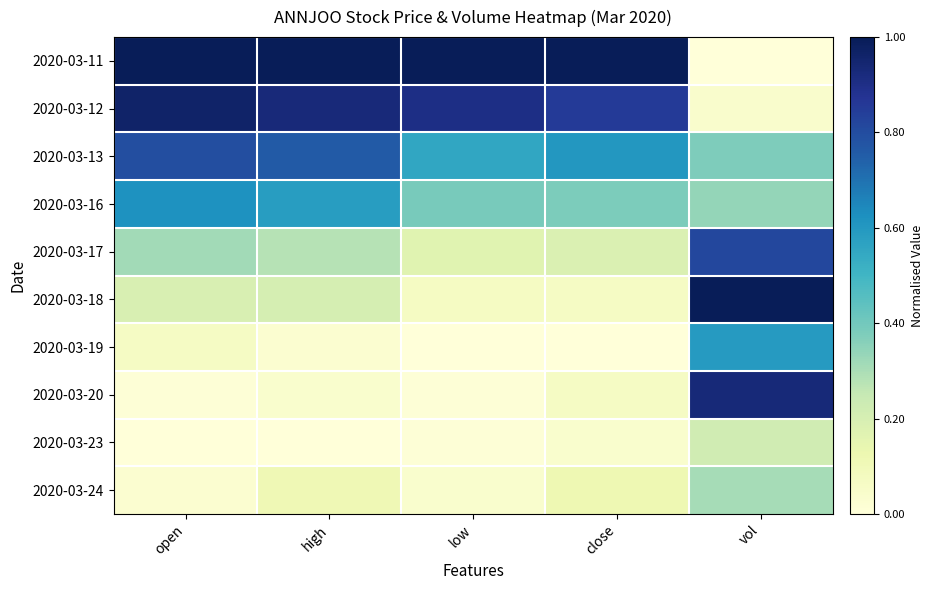

Which series changed the most between high and vol?

2020-03-11